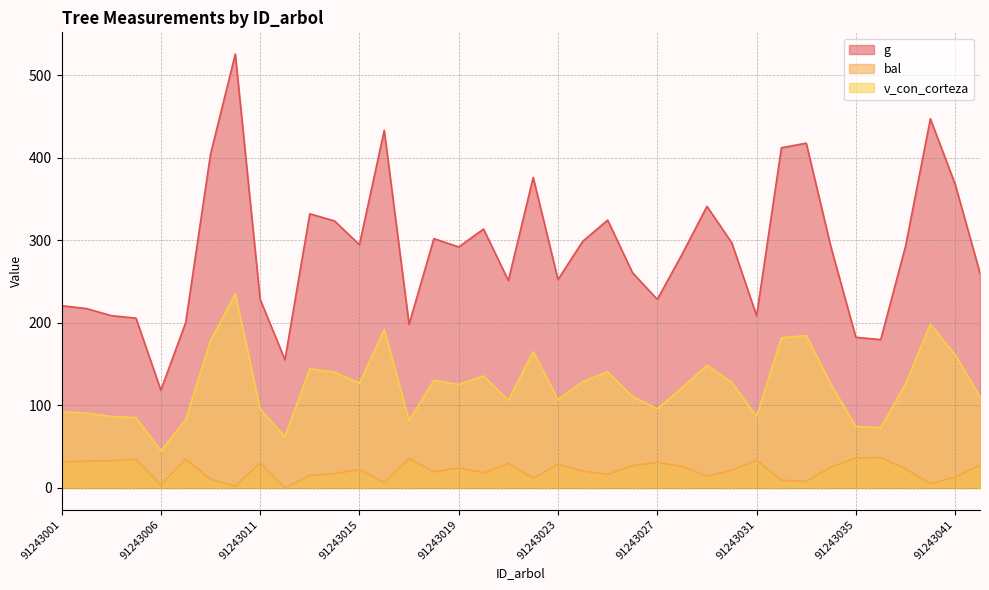

What is the difference between the highest and lowest values at 91243033?

409.7